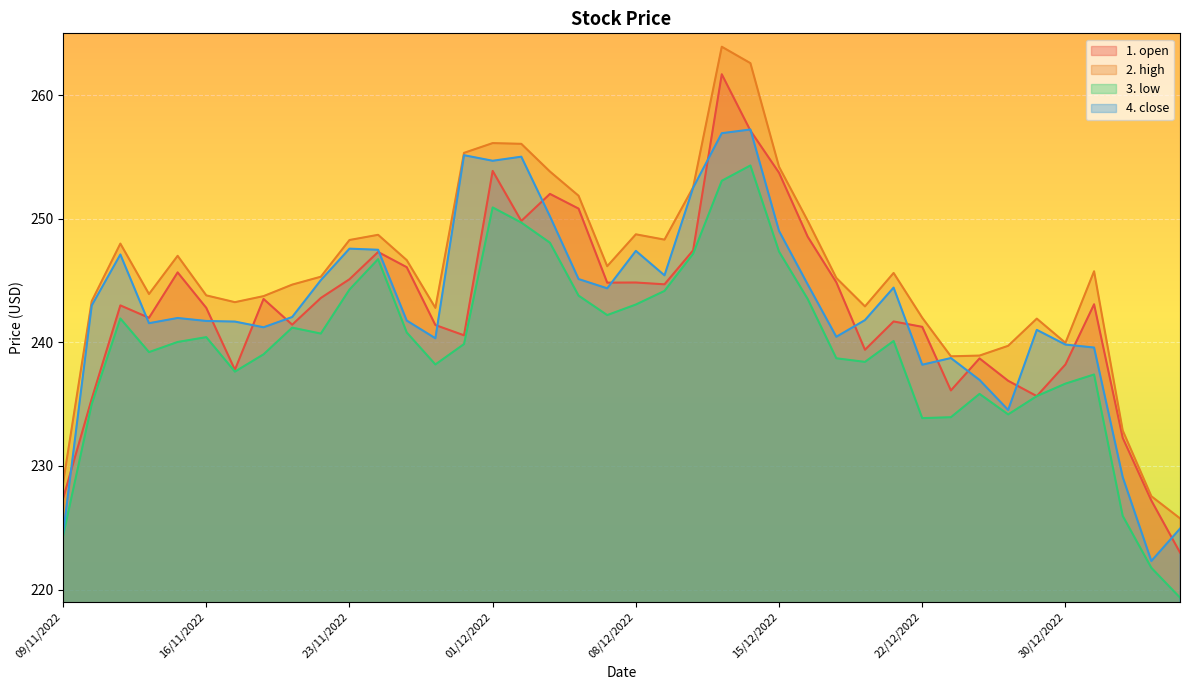

What is the minimum value shown in the chart?

219.3